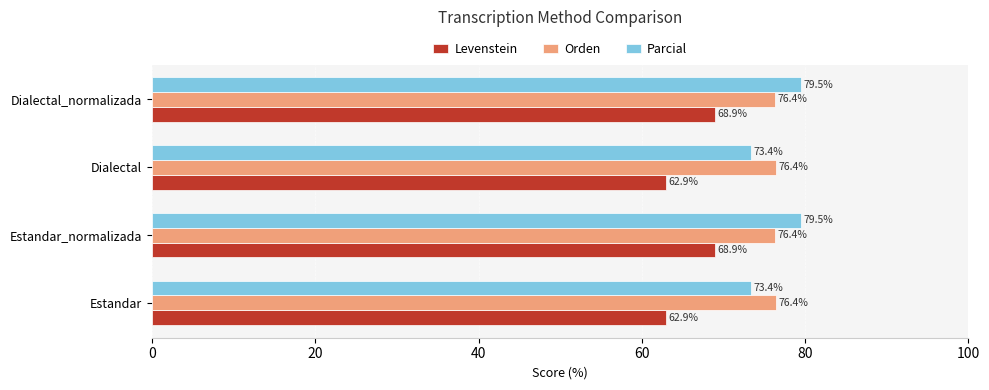

What is the total value across all series at Dialectal?

212.7